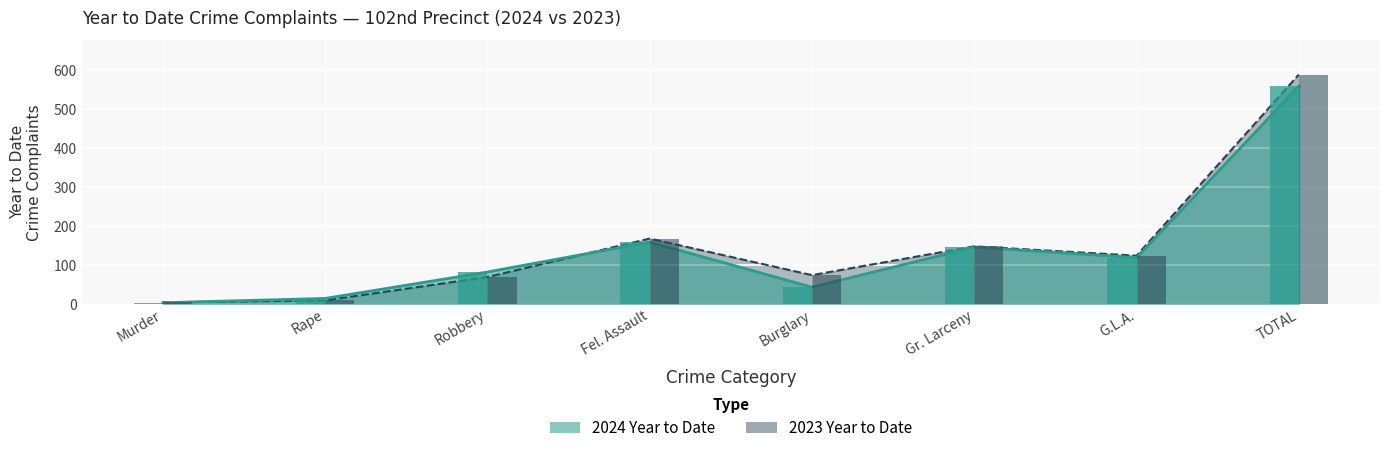

What is the average value of the 2023 Year to Date series?

147